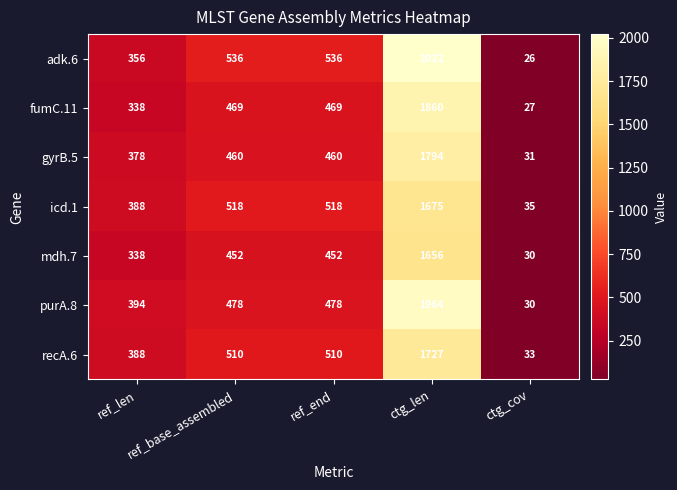

Rank the series at ctg_len from lowest to highest value.

mdh.7, icd.1, recA.6, gyrB.5, fumC.11, purA.8, adk.6